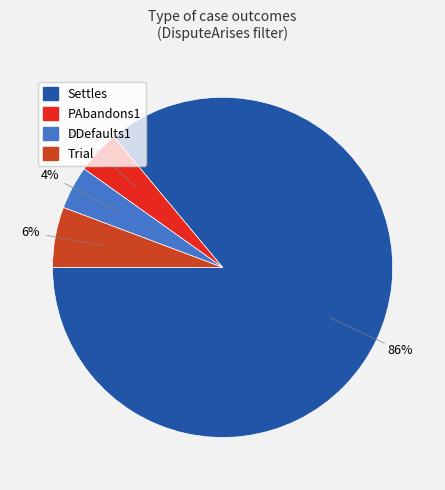

To the nearest percent, what is the combined percentage of PAbandons1 and Settles?

90%